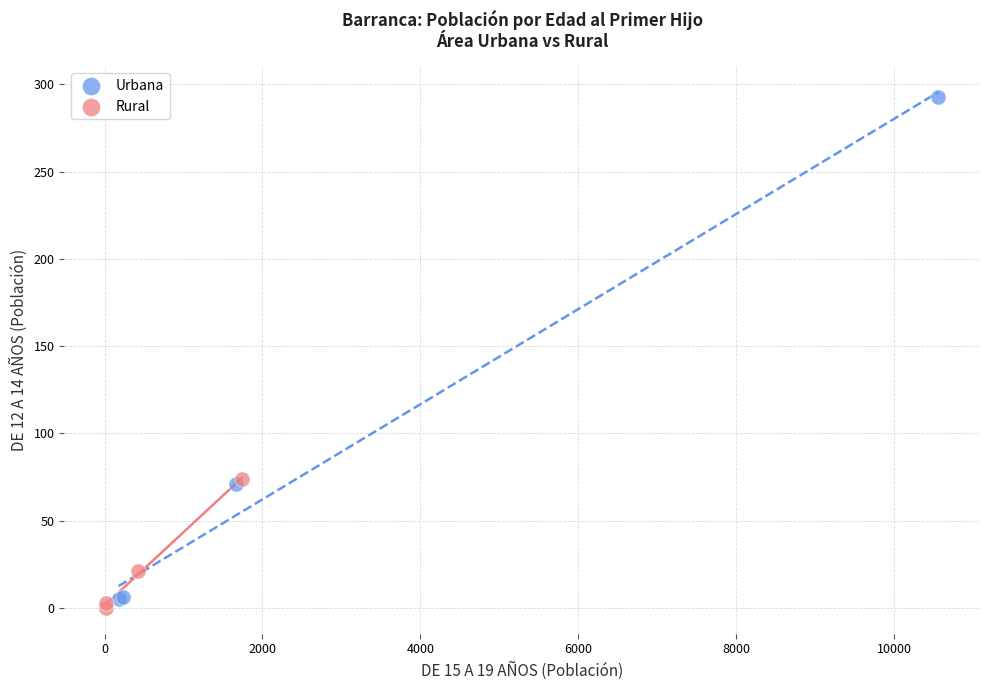

Which series has the widest spread of Y values?

Urbana